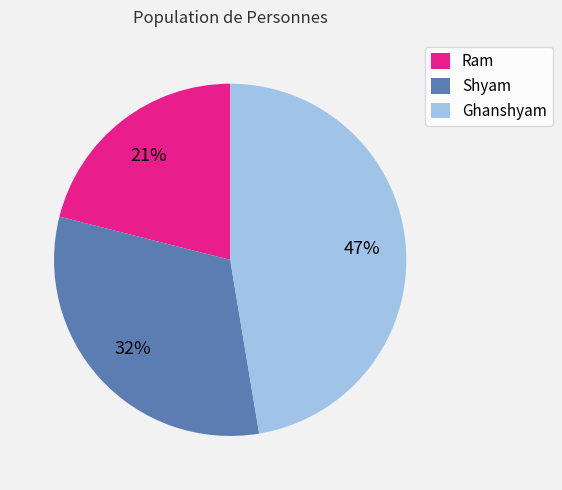

To the nearest percent, what percentage of the pie is Ram?

21%